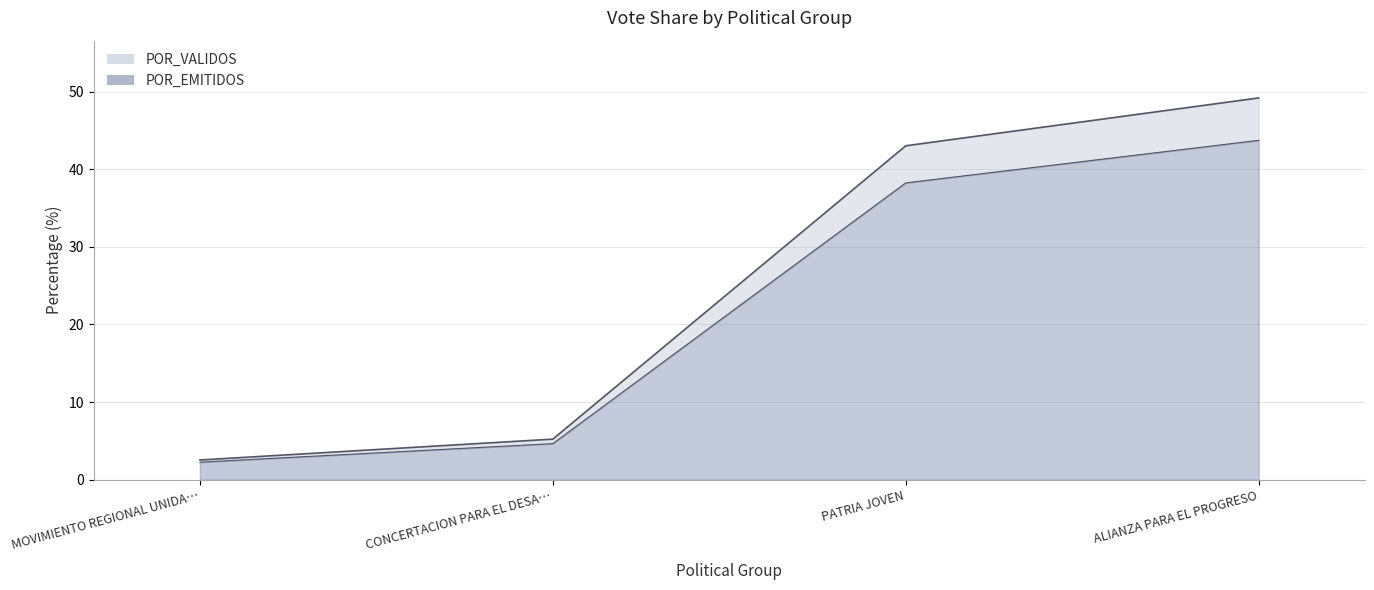

What is the label of the 1st point from the right?

ALIANZA PARA EL PROGRESO